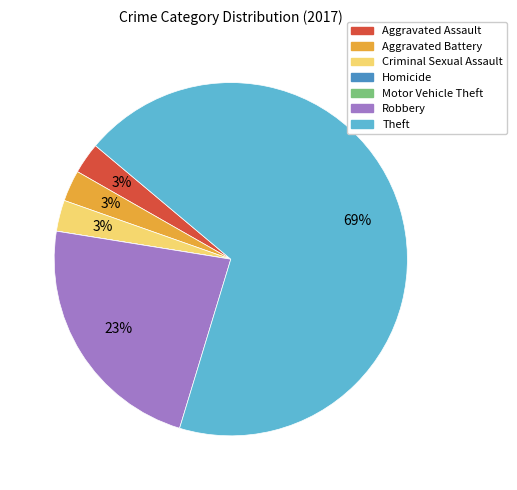

What percentage is the Aggravated Assault slice, to the nearest percent?

3%